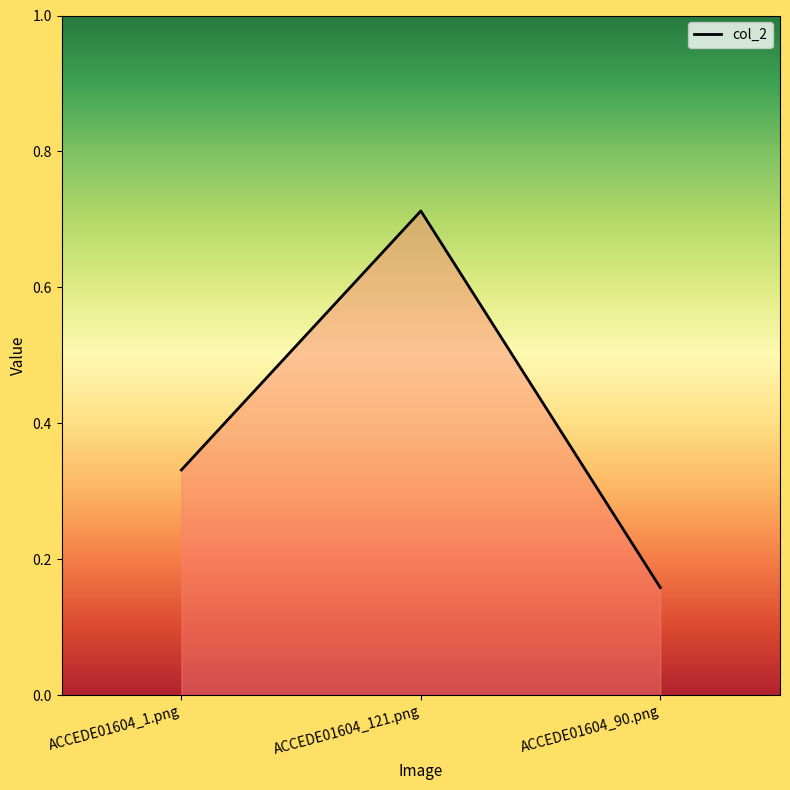

True or false: the data shows 0.1 at ACCEDE01604_1.png.

False